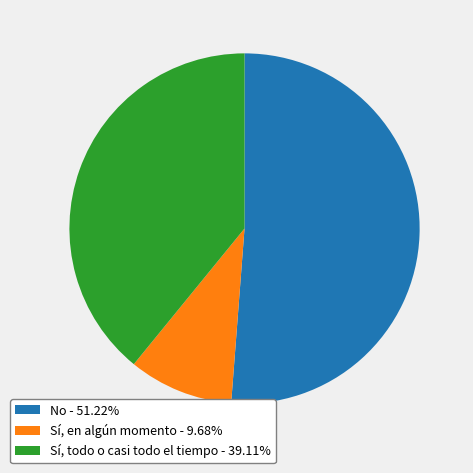

Count the number of slices in the pie.

3